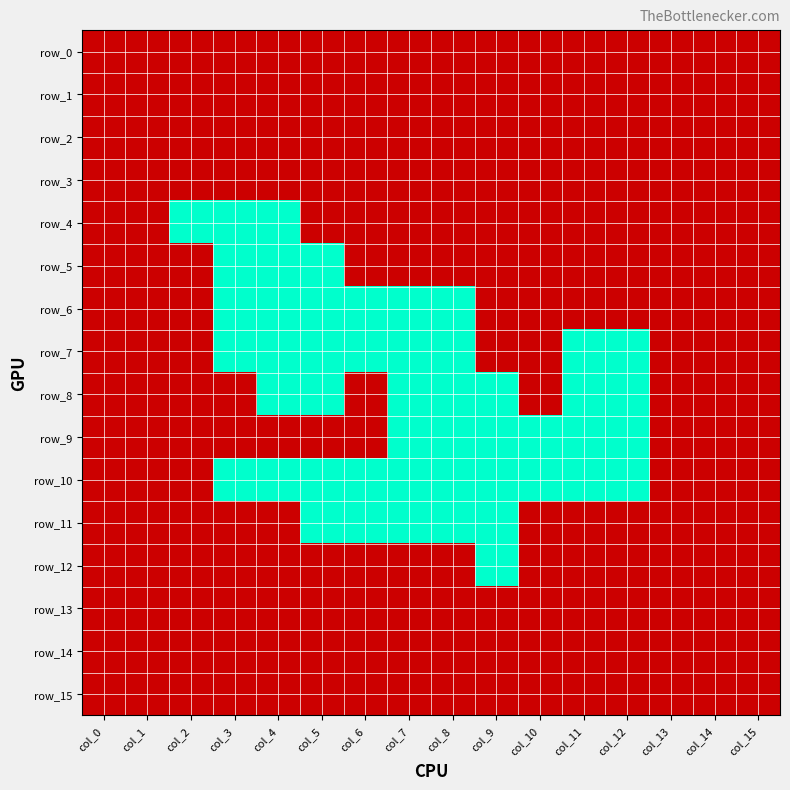

Which category has the highest value across all series?

col_0